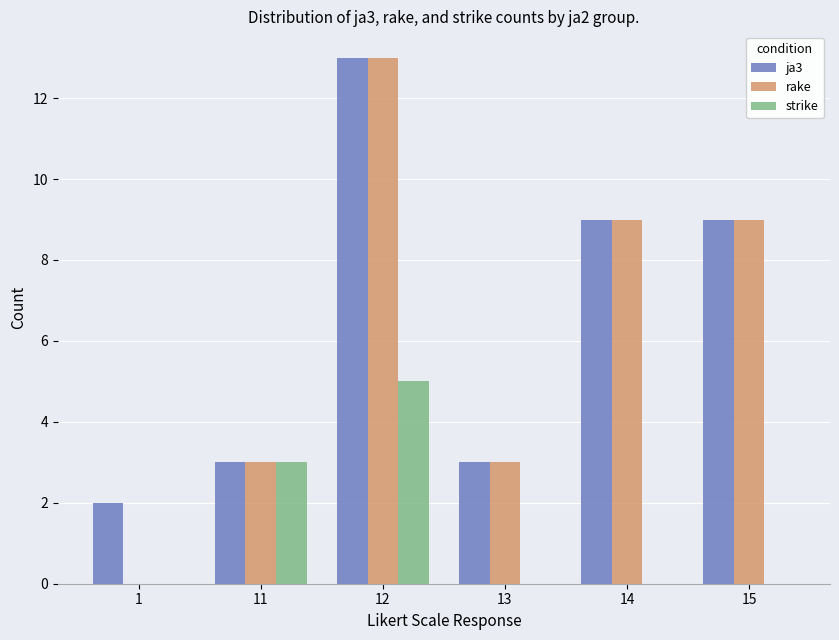

At which label does rake reach its peak?

12